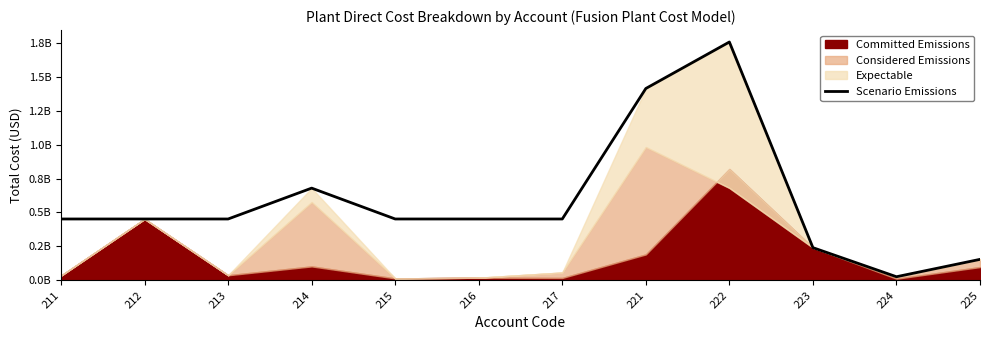

How many values exceed 452161853?

9